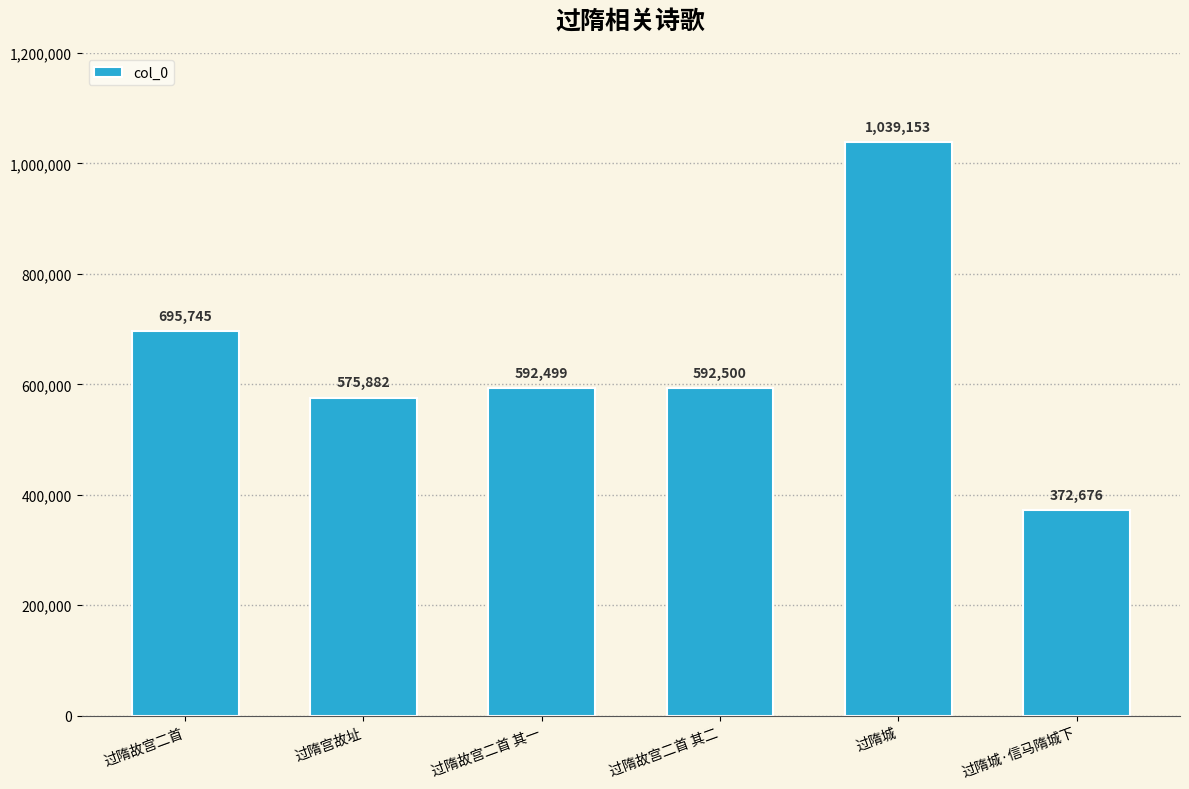

Rank the categories by value from lowest to highest.

过隋城·信马隋城下, 过隋宫故址, 过隋故宫二首 其一, 过隋故宫二首 其二, 过隋故宫二首, 过隋城